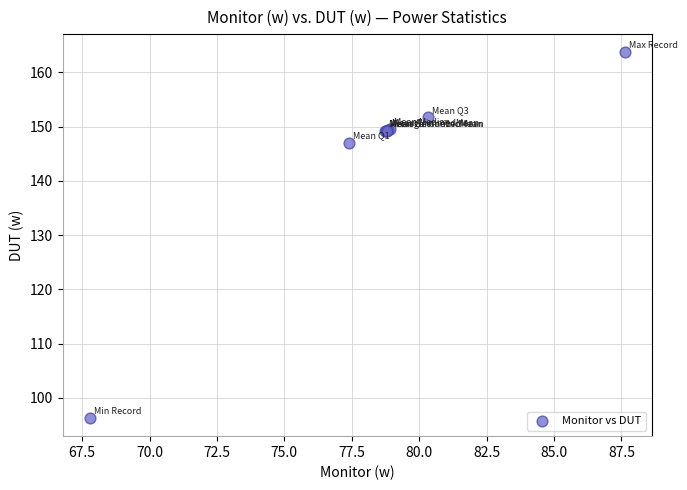

What Y value in the scatter plot is closest to 129?

147.0